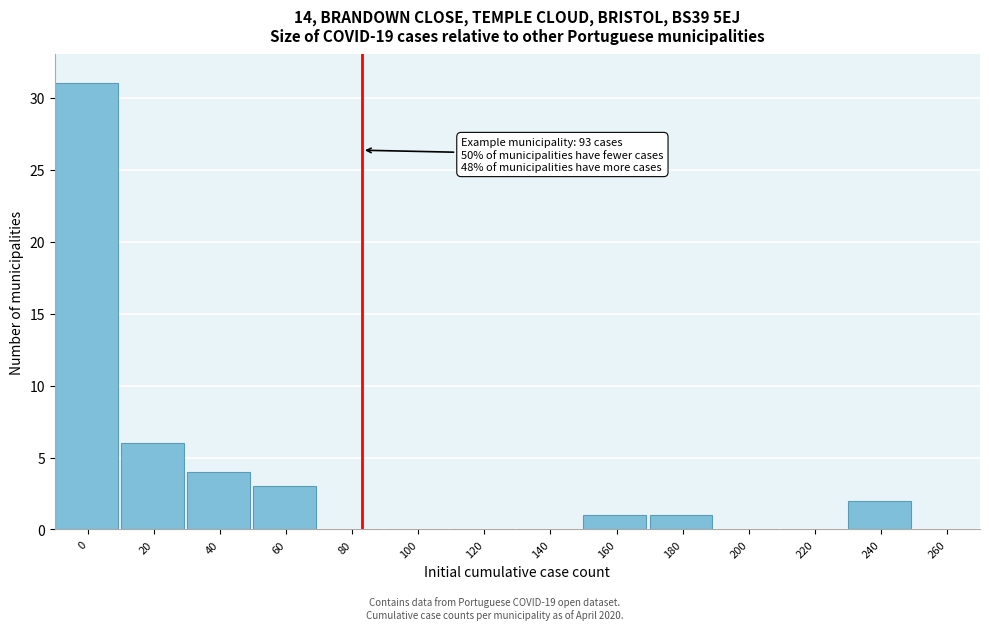

Reading right to left, extract all data points from this chart.

260=0	240=2	220=0	200=0	180=1	160=1	140=0	120=0	100=0	80=0	60=3	40=4	20=6	0=31